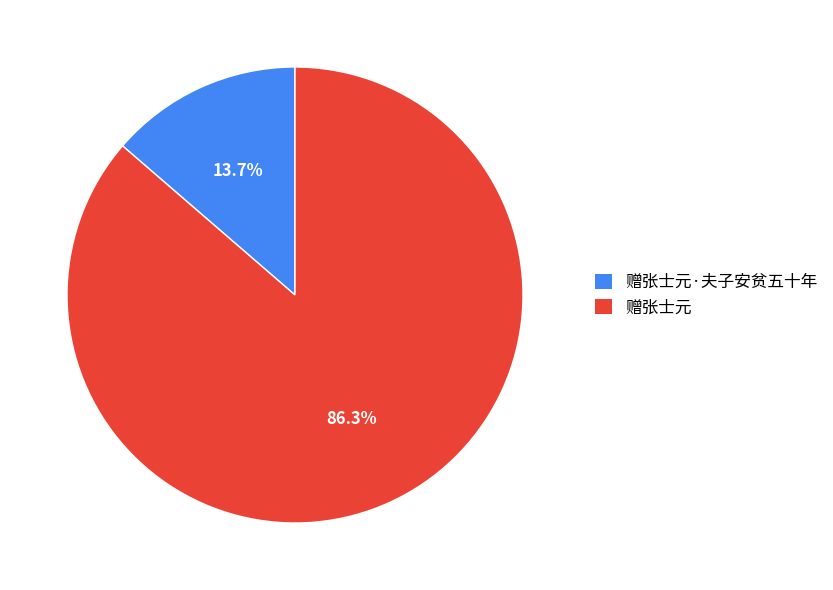

Which slice is the smallest?

赠张士元·夫子安贫五十年